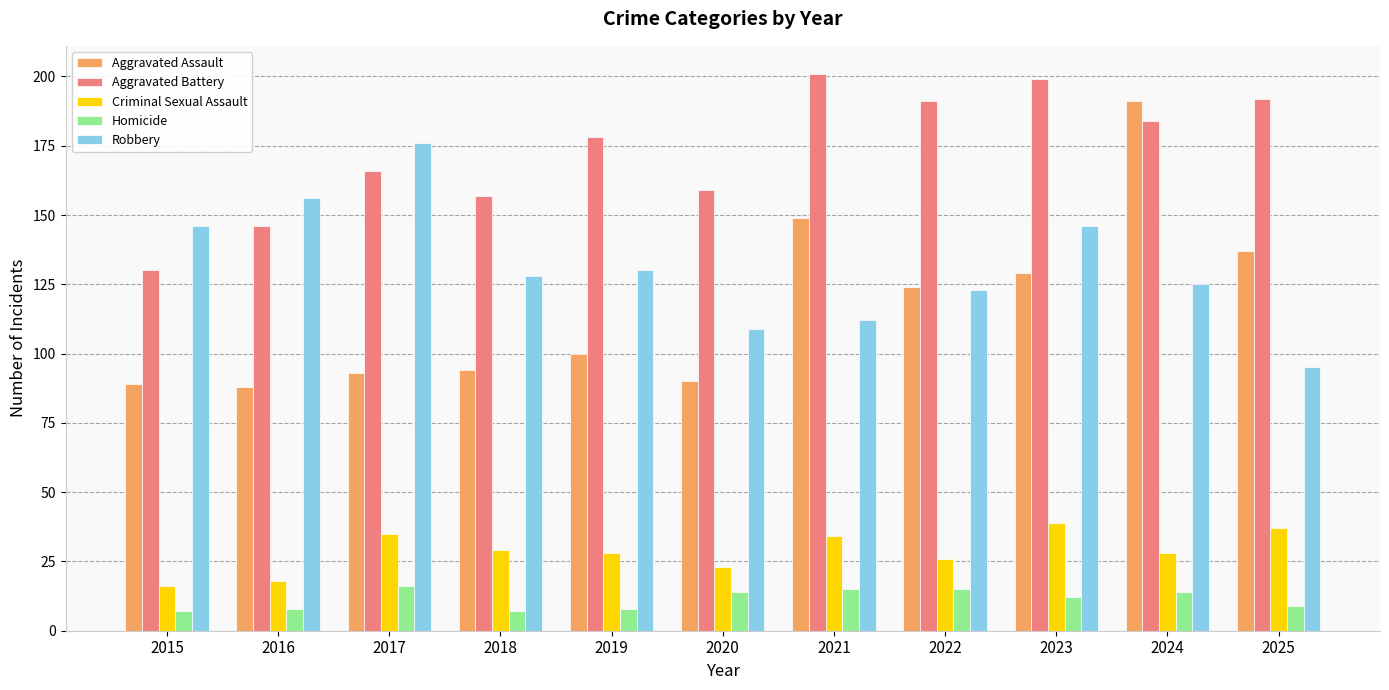

Which series has the largest range (max minus min)?

Aggravated Assault